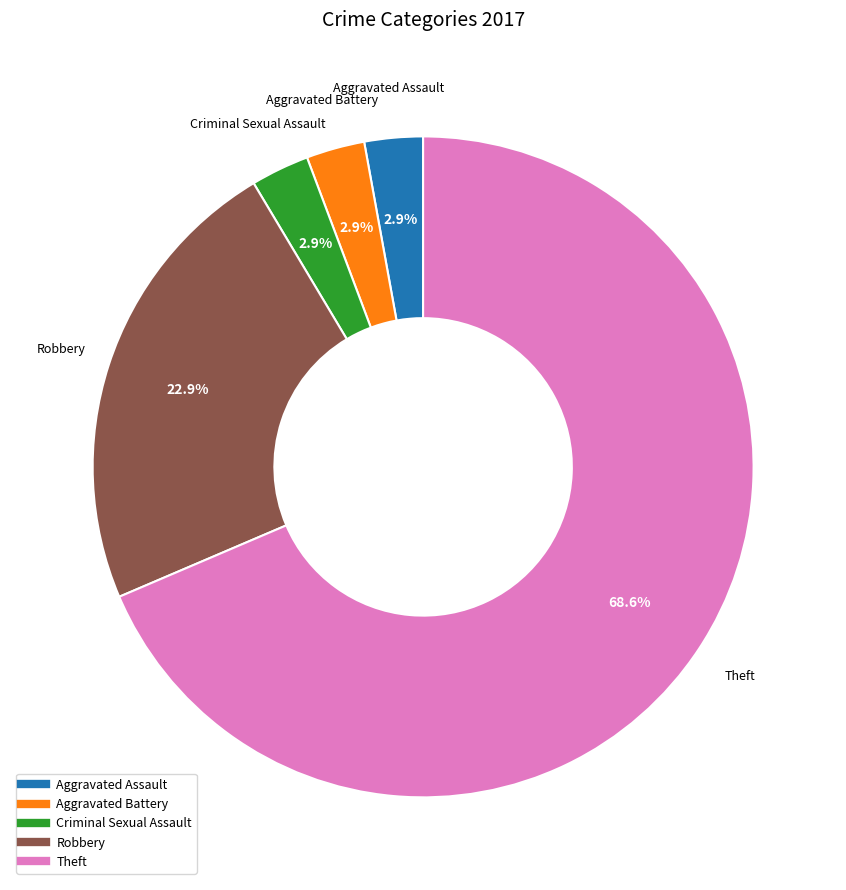

Is there a majority slice in this chart?

Yes